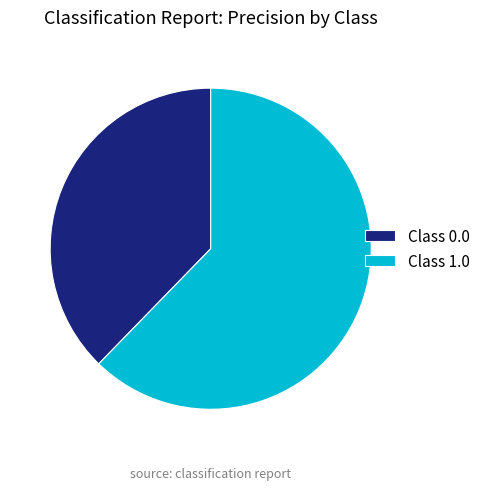

What is the largest slice in the pie chart?

Class 1.0